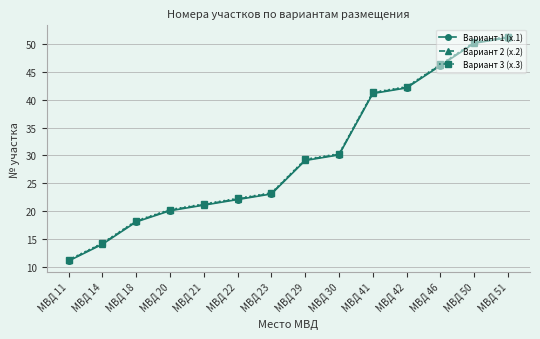

At which category does the chart reach its minimum across all series?

МВД 11